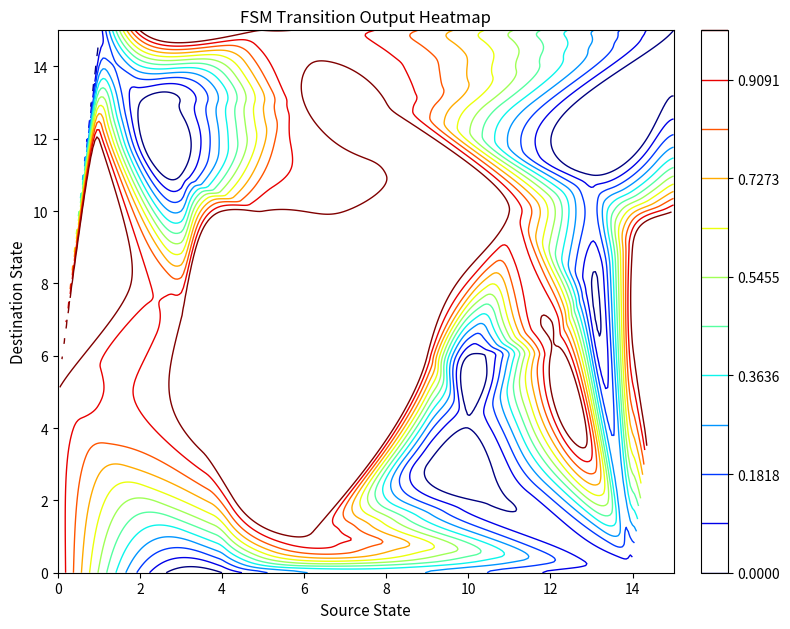

Which series has the largest total across all categories?

destination_state